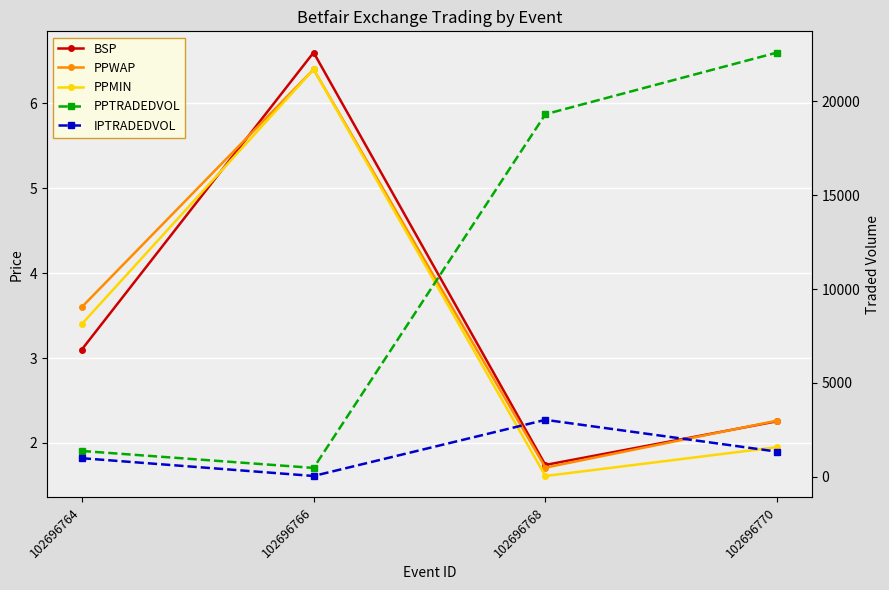

True or false: BSP and PPTRADEDVOL cross at least once.

False